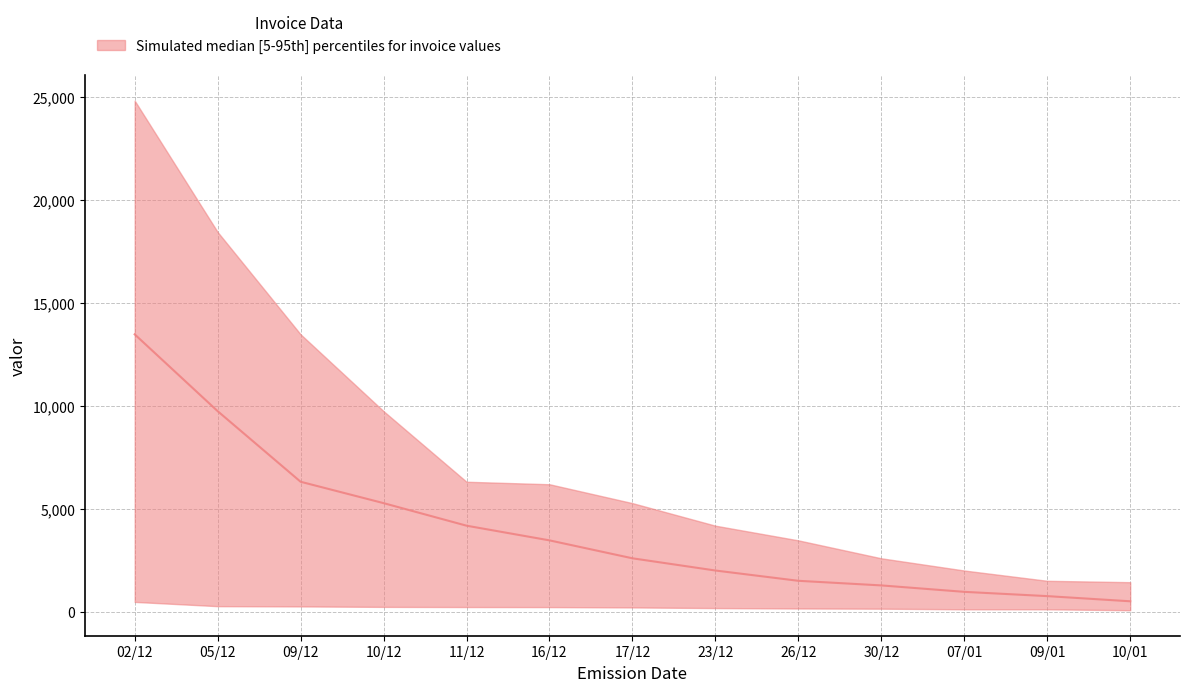

What is the label of the 3rd point from the right?

07/01